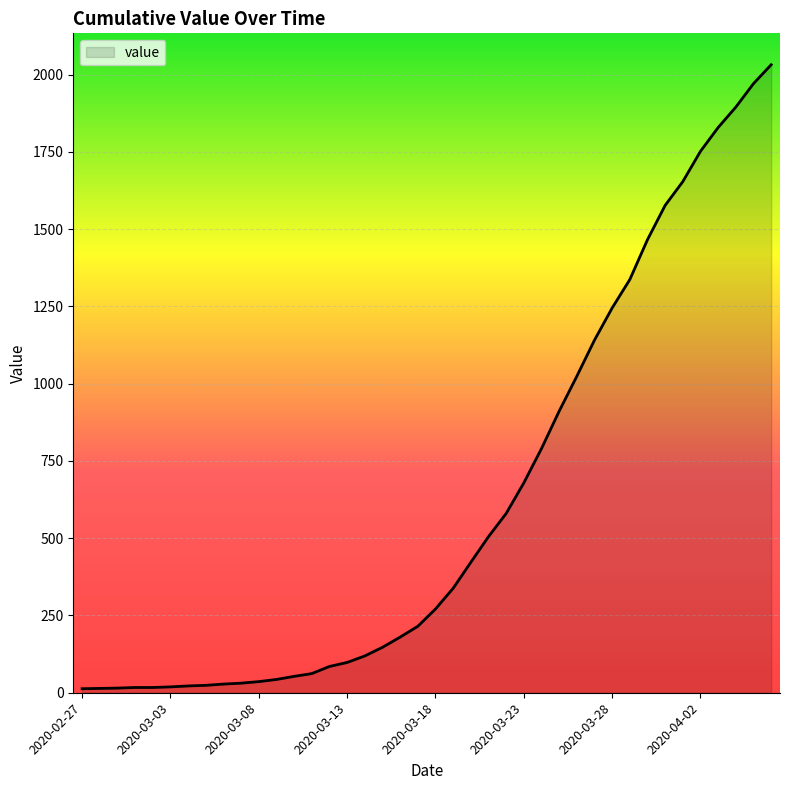

What is the difference between the maximum and minimum values?

2019